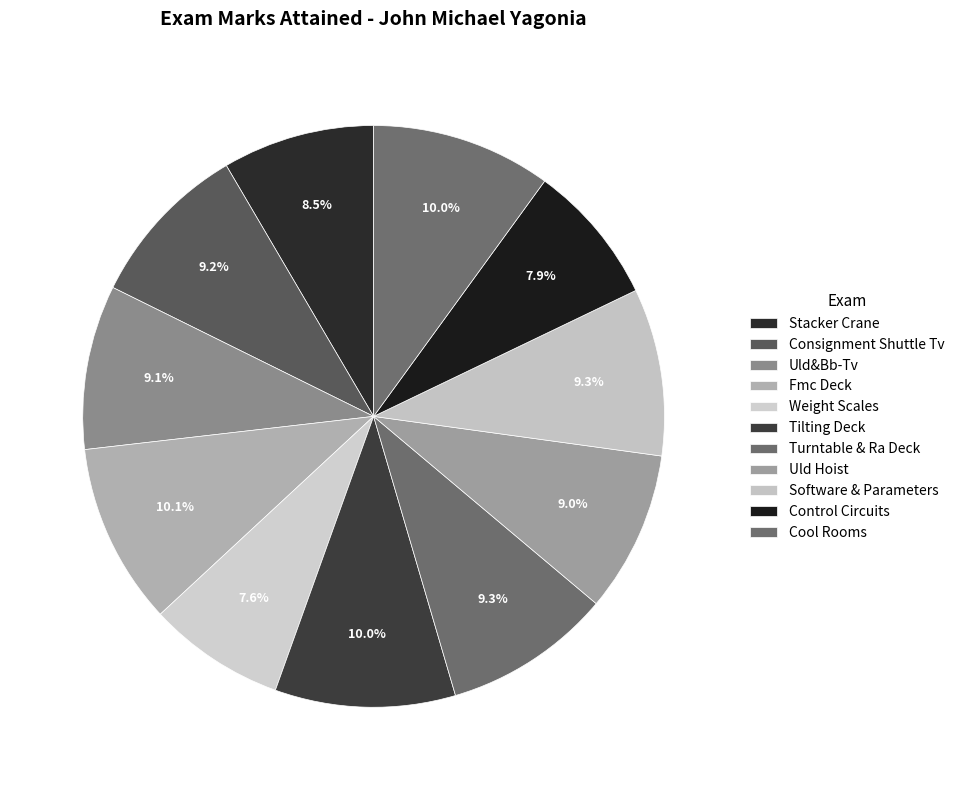

Is there any slice that represents more than half of the pie?

No